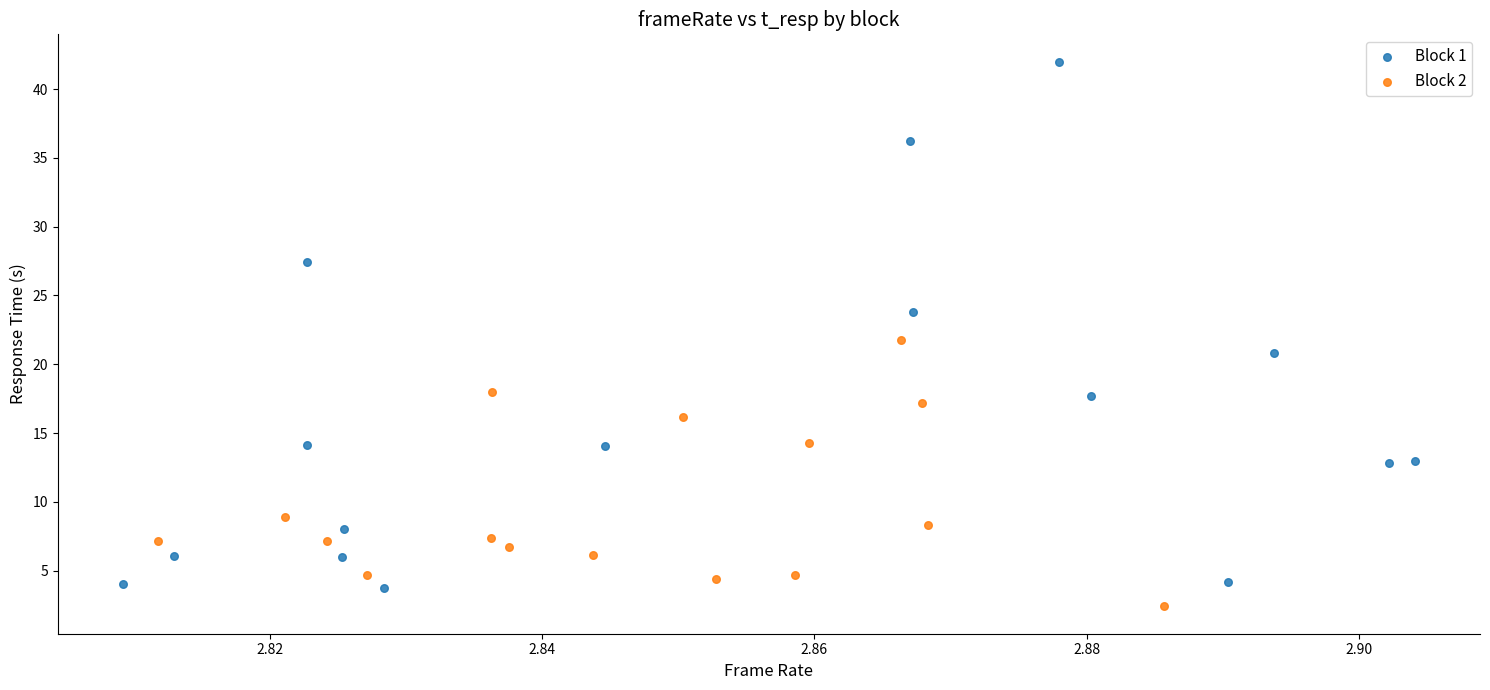

Which series has the largest Y range (max minus min)?

Block 1